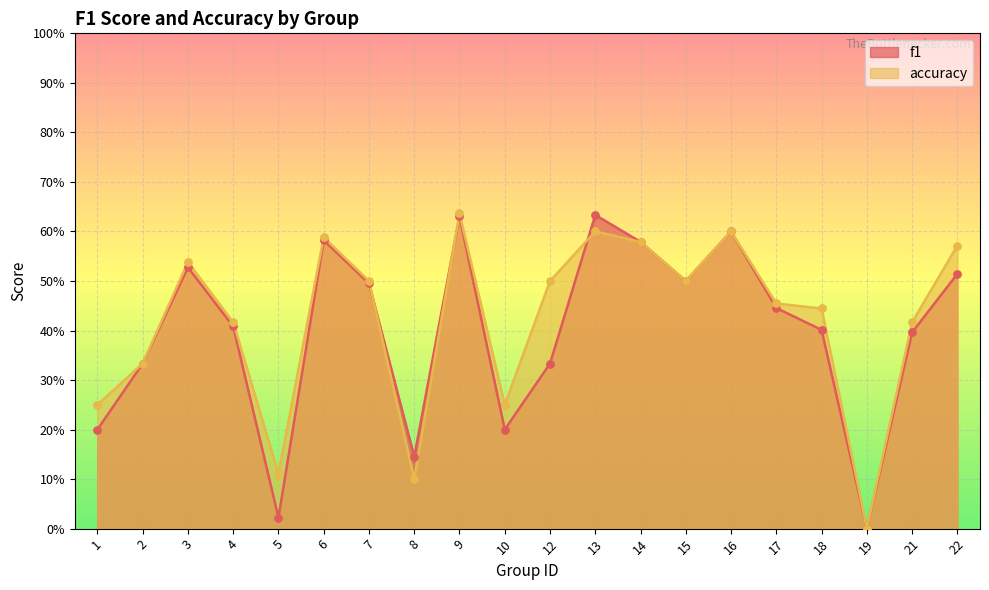

At how many categories does at least one series exceed 0?

19